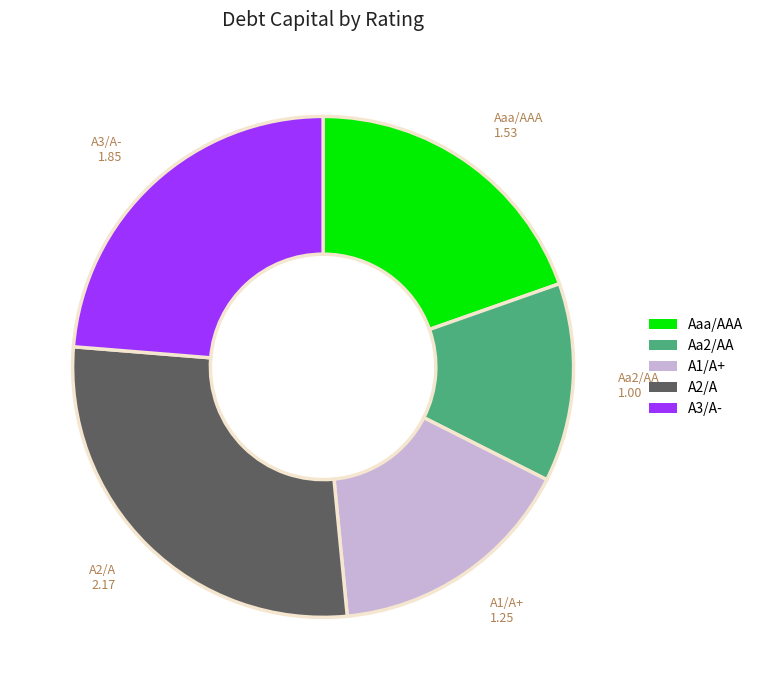

True or false: Aaa/AAA accounts for 8% of the total.

False